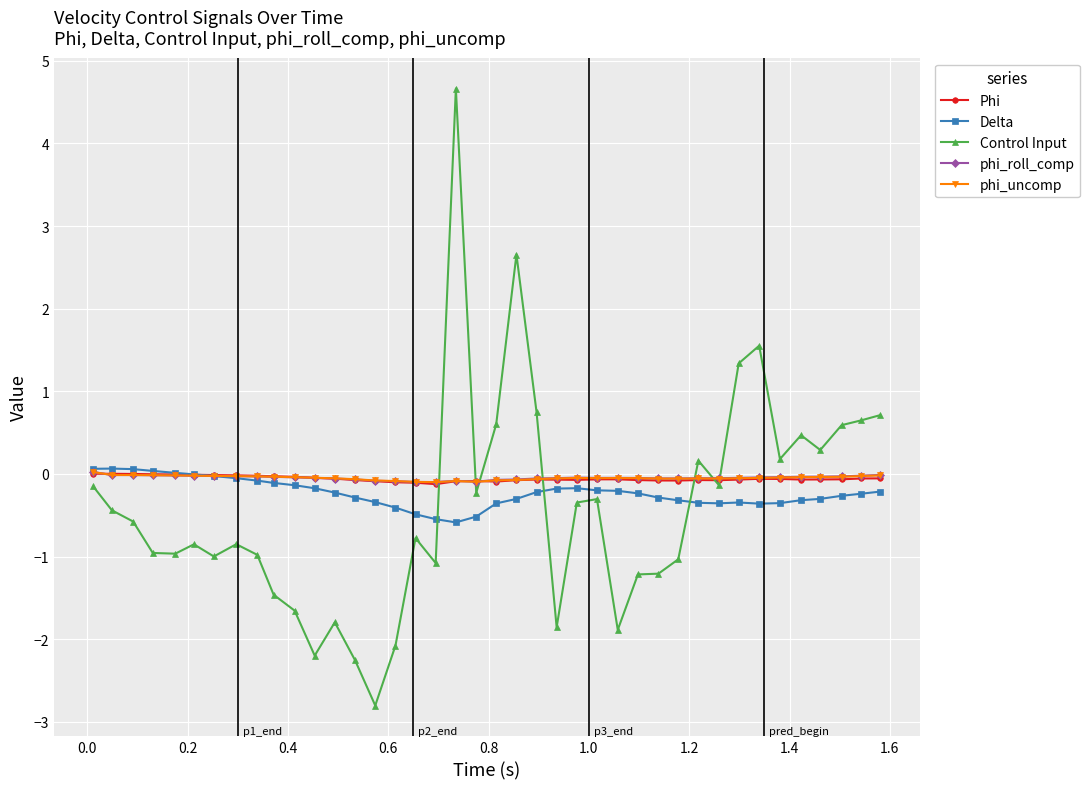

Which series has the widest spread of values?

Control Input